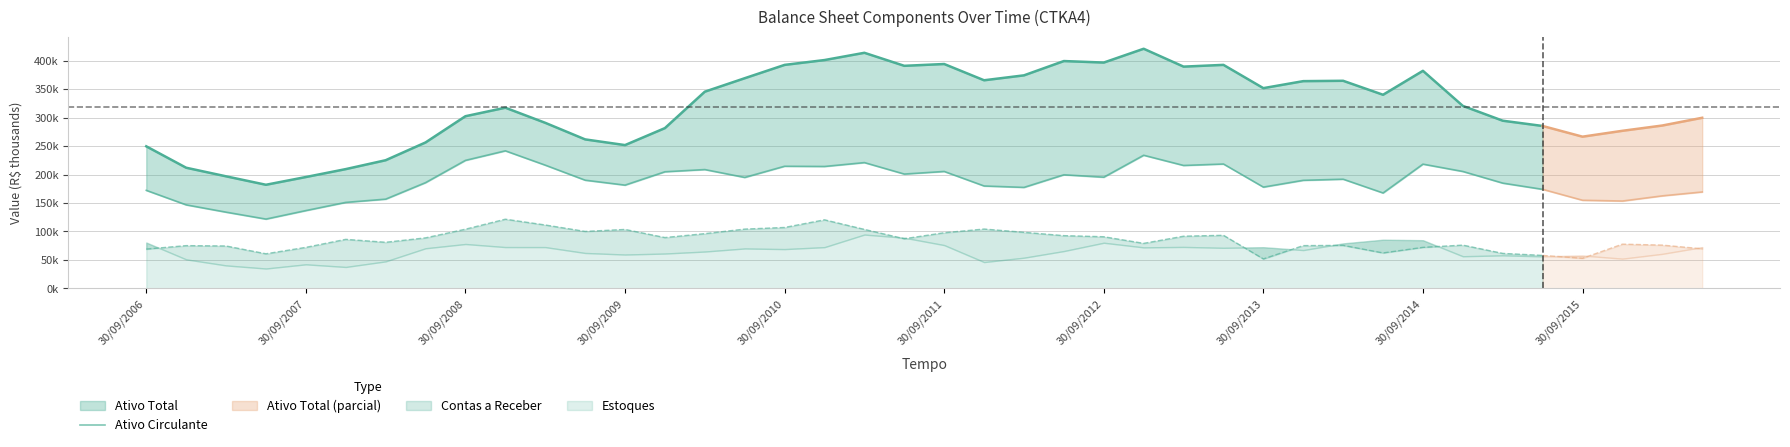

Which has a higher value, 32 or 21?

32